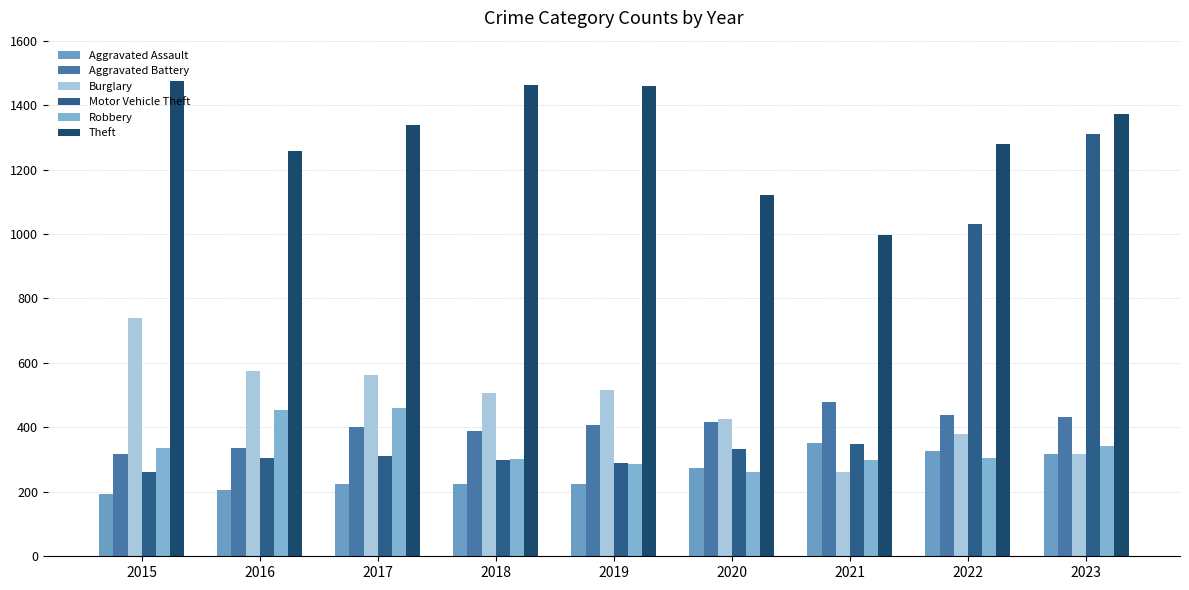

What is the spread (max minus min) of values at 2023?

1055